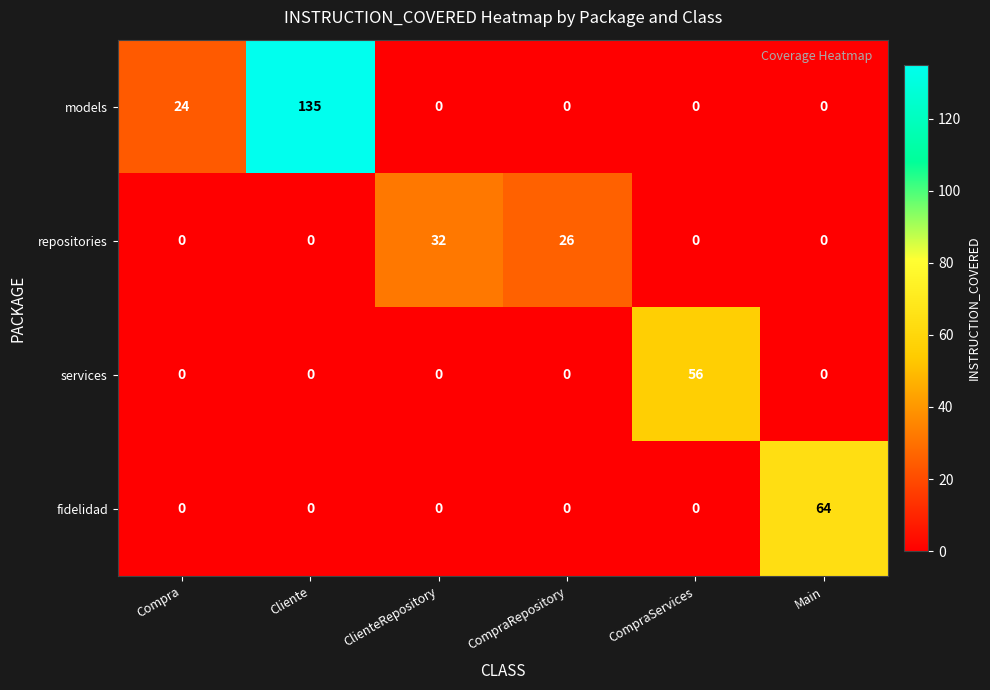

Which series has the largest range (max minus min)?

models